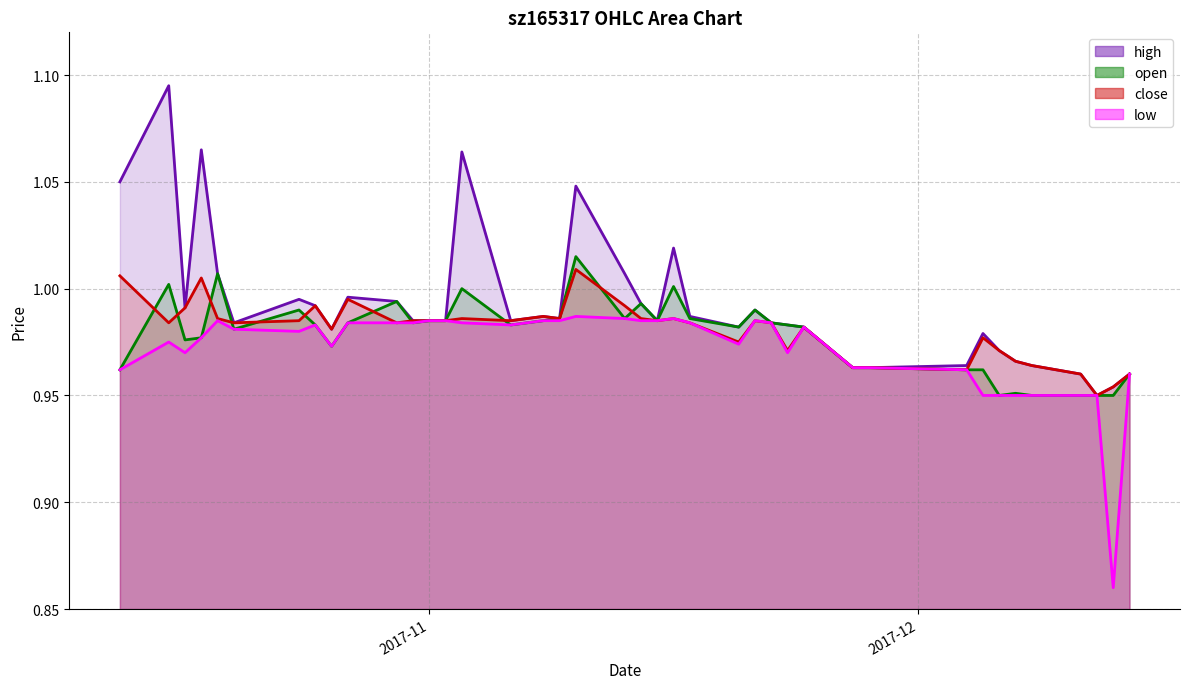

Does the chart have visible grid lines?

Yes